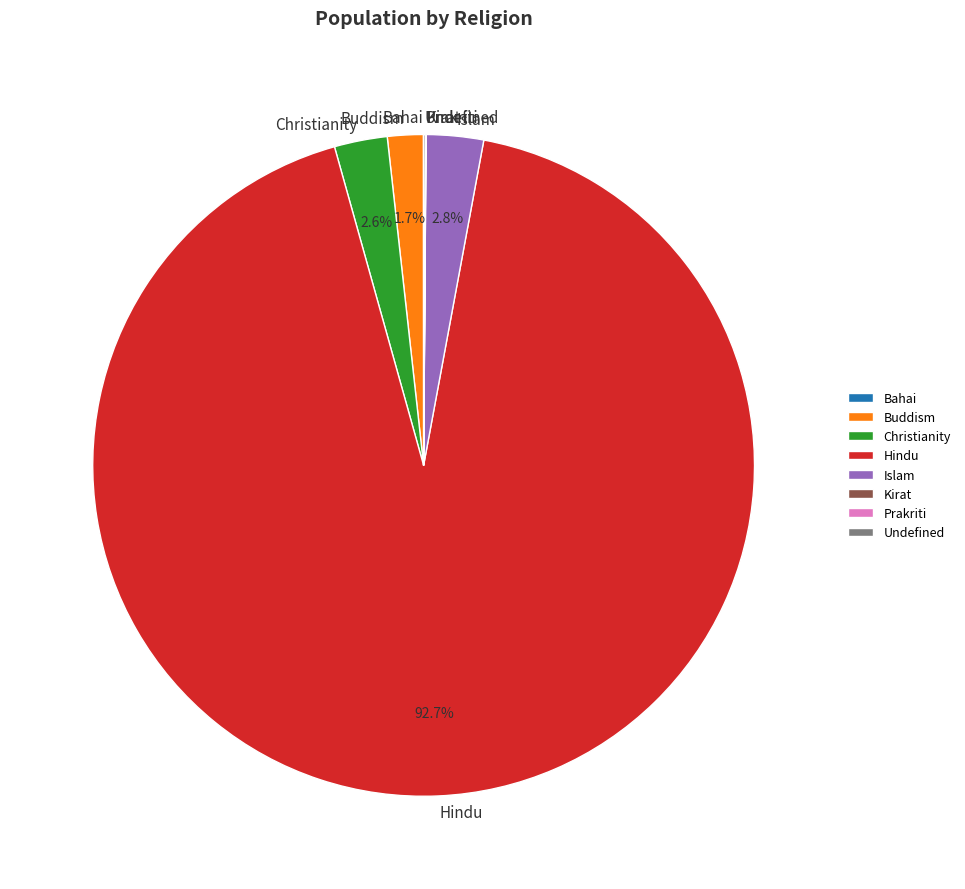

What is the ratio of the value at Buddism to the value at Christianity?

0.7